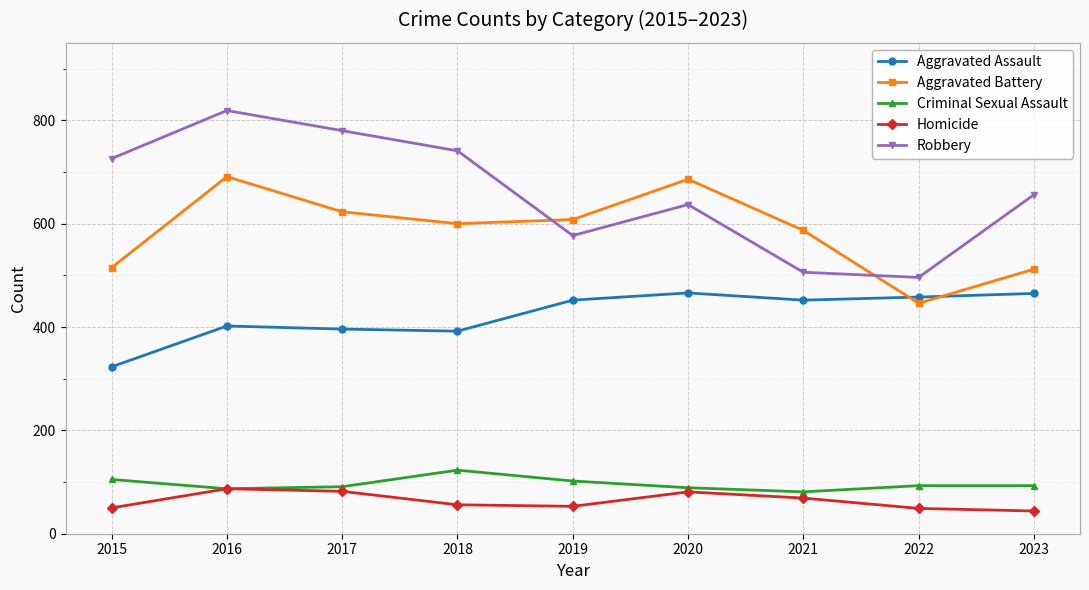

At which label does Aggravated Assault reach its minimum?

2015